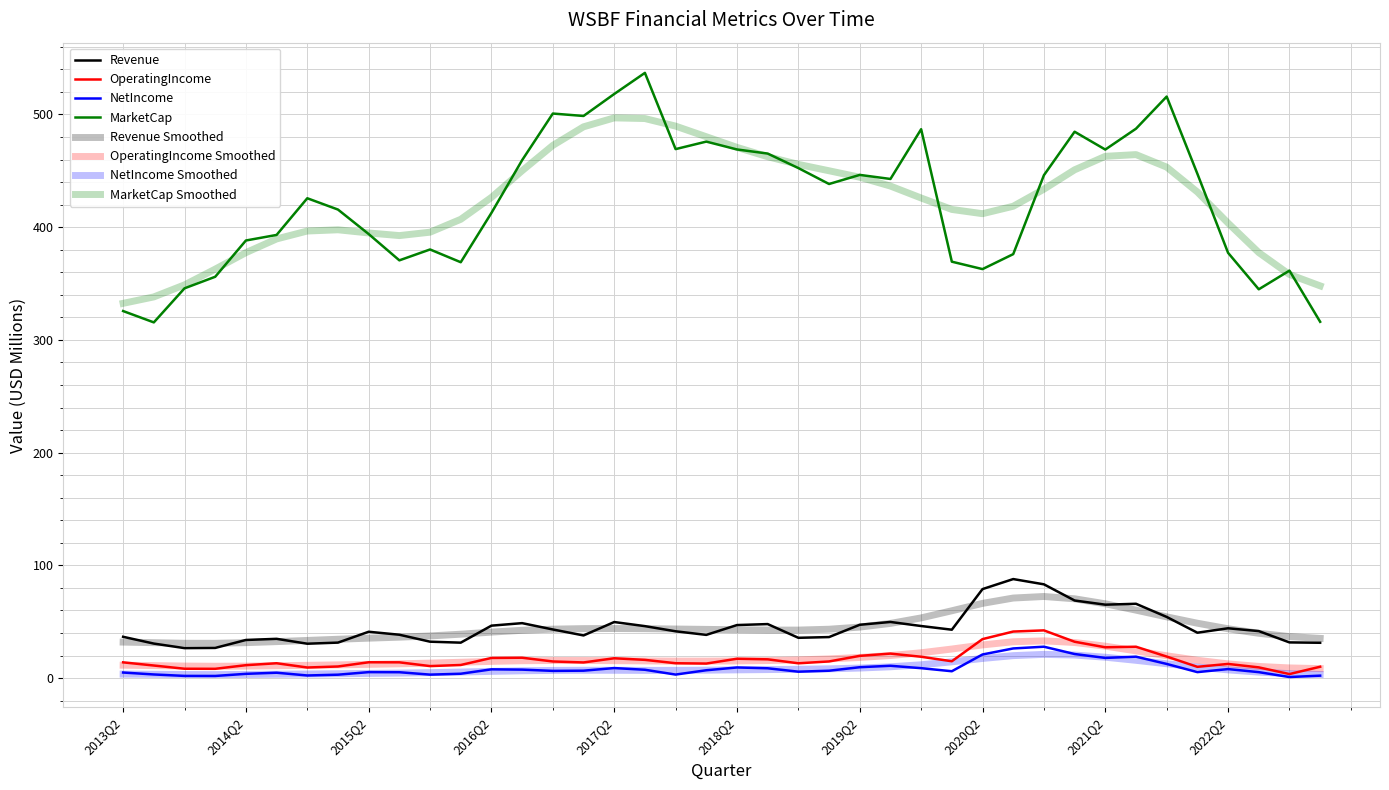

What is the value of the OperatingIncome point at the 13th from the left?

17.9